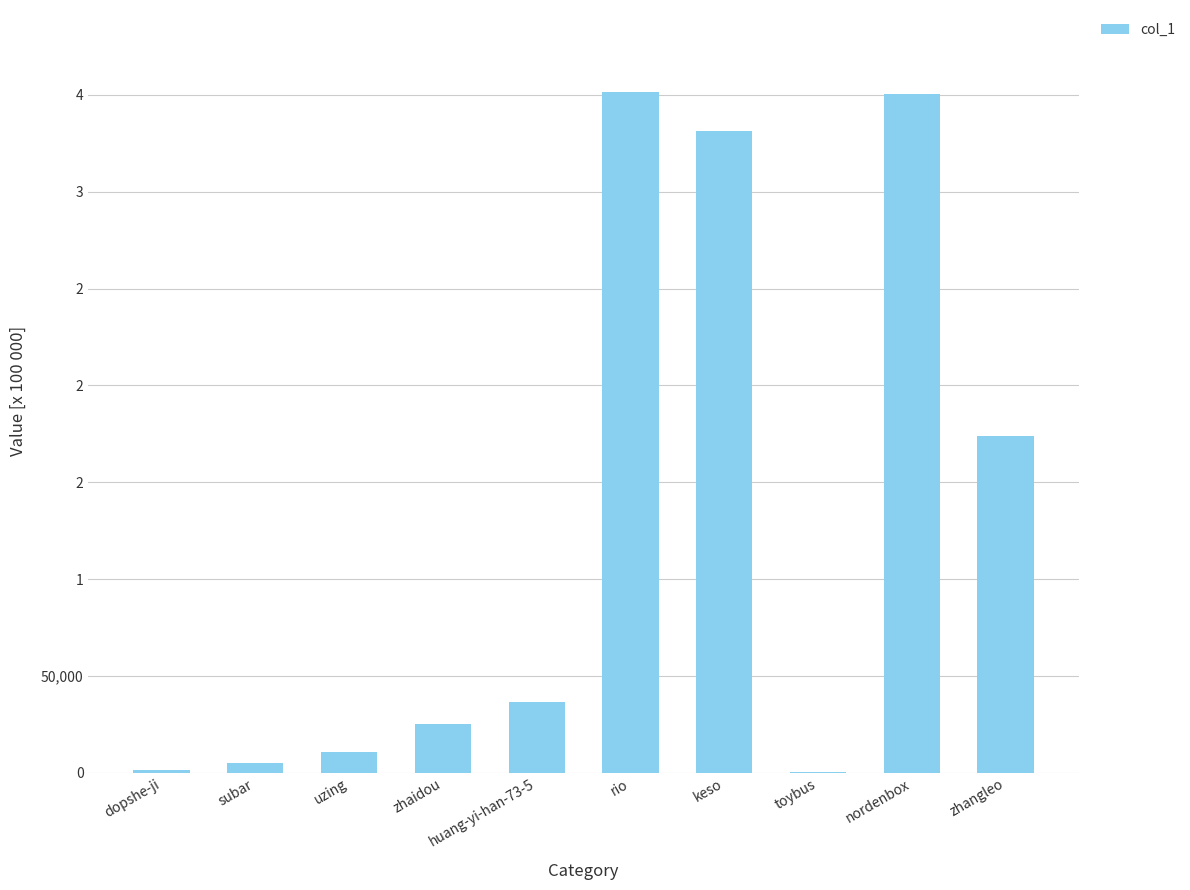

What is the label of the 8th bar from the right?

uzing